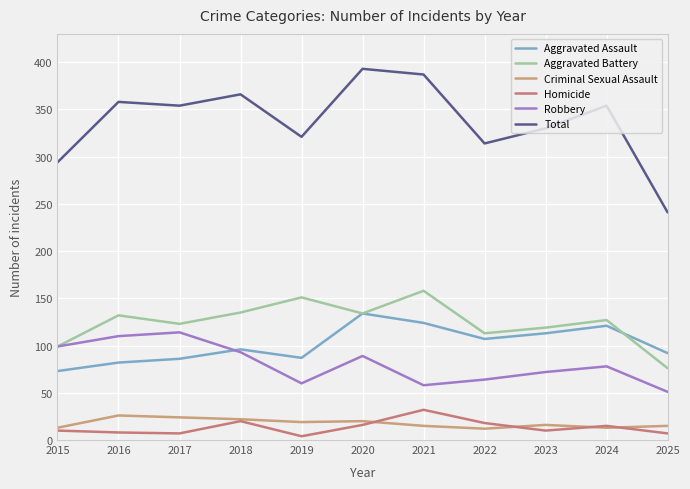

Where is the first local maximum for Aggravated Assault?

2018